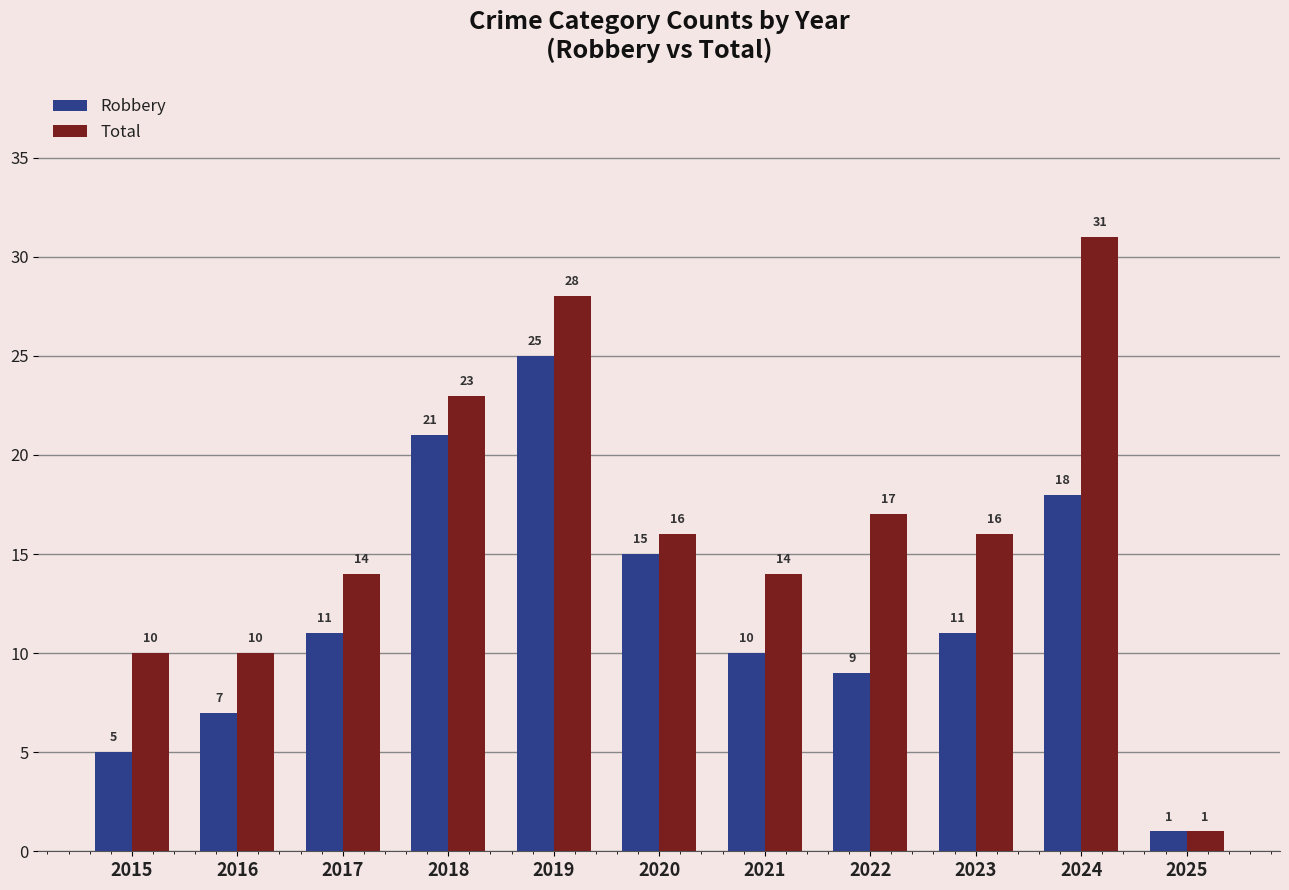

Which series has the largest total across all categories?

Total